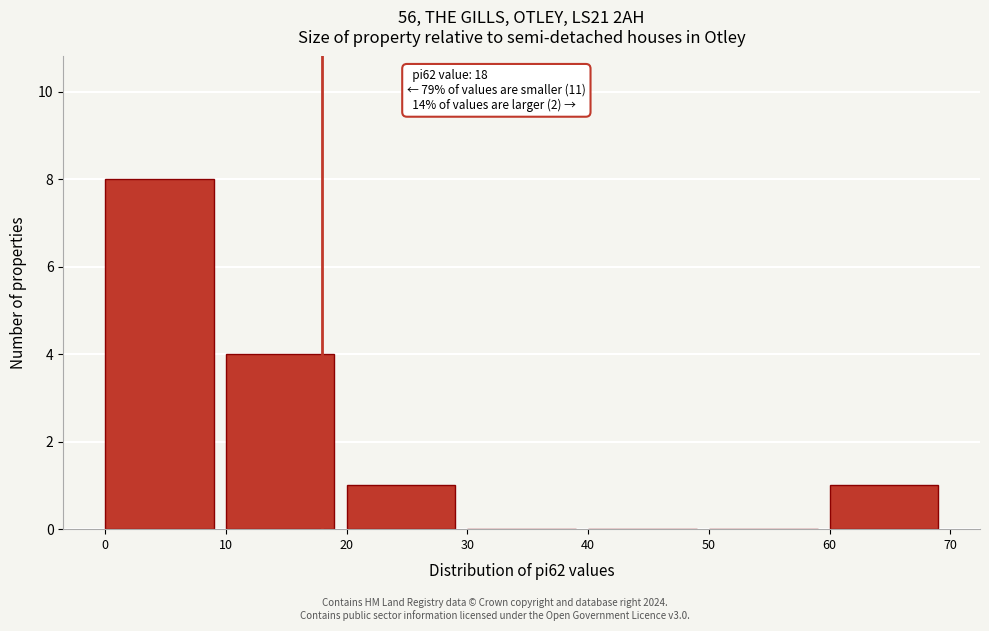

Over which range of the x-axis is the bar tallest?

0 to 10